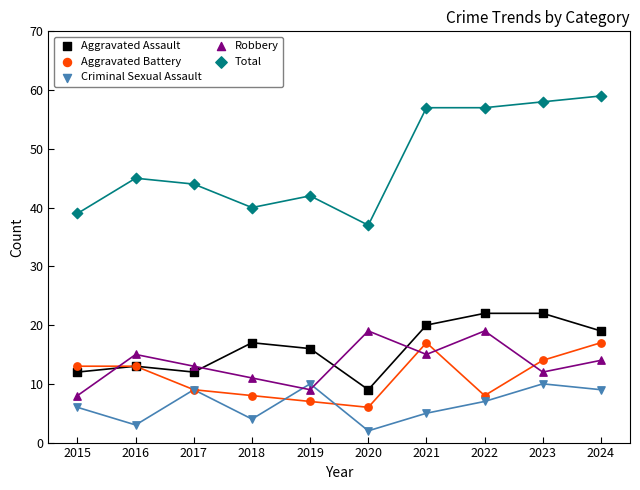

What is the total value across all series at 2017?

87